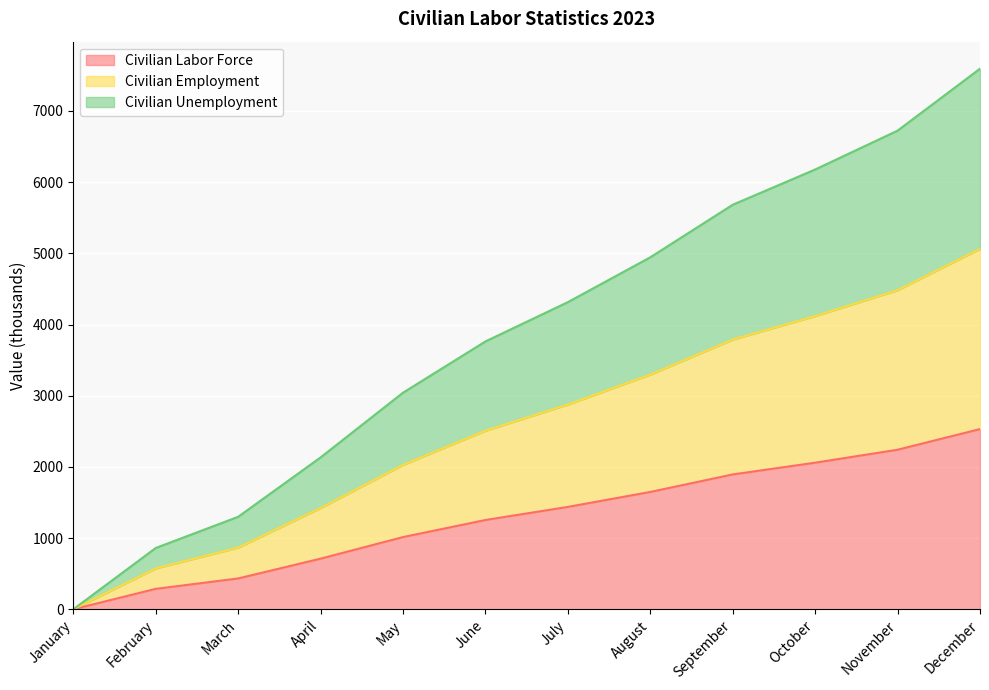

Reading left to right, transcribe all the data shown in this chart.

Civilian Labor Force: 0	287	433	711	1014	1254	1438	1648	1894	2059	2241	2531
Civilian Employment: 0	574	866	1422	2028	2508	2876	3296	3788	4118	4482	5062
Civilian Unemployment: 0	861	1299	2133	3042	3762	4314	4944	5682	6177	6723	7593